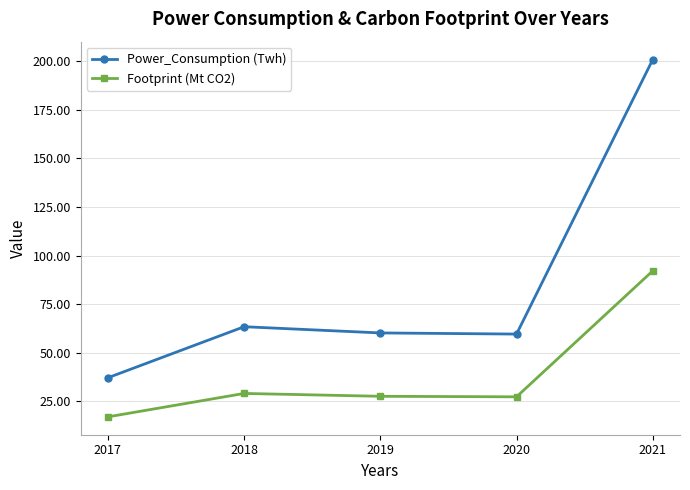

At which label is Power_Consumption (Twh) closest to 118?

2018